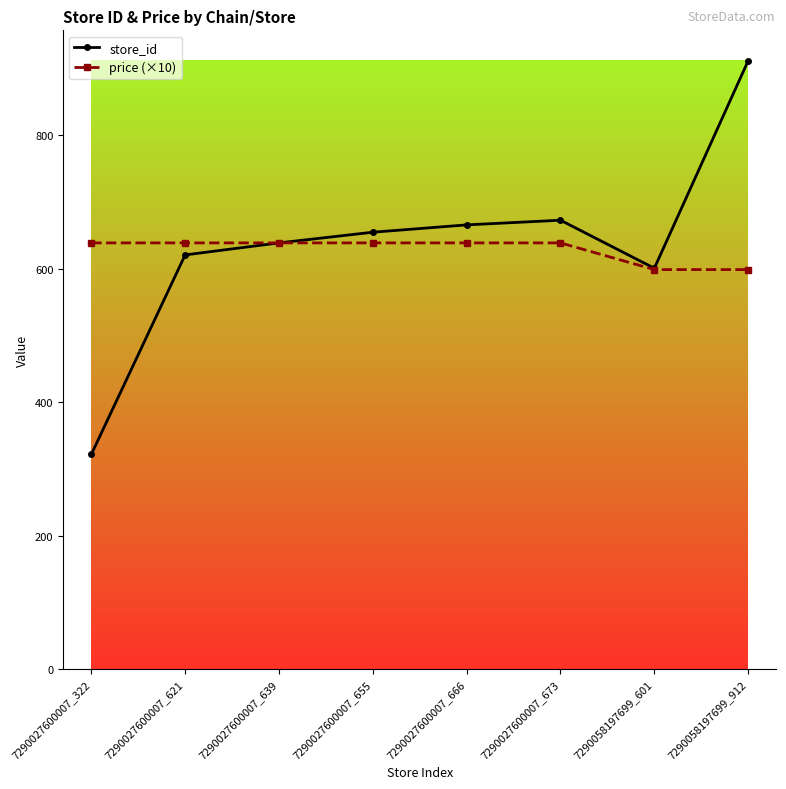

Does the chart have visible grid lines?

No